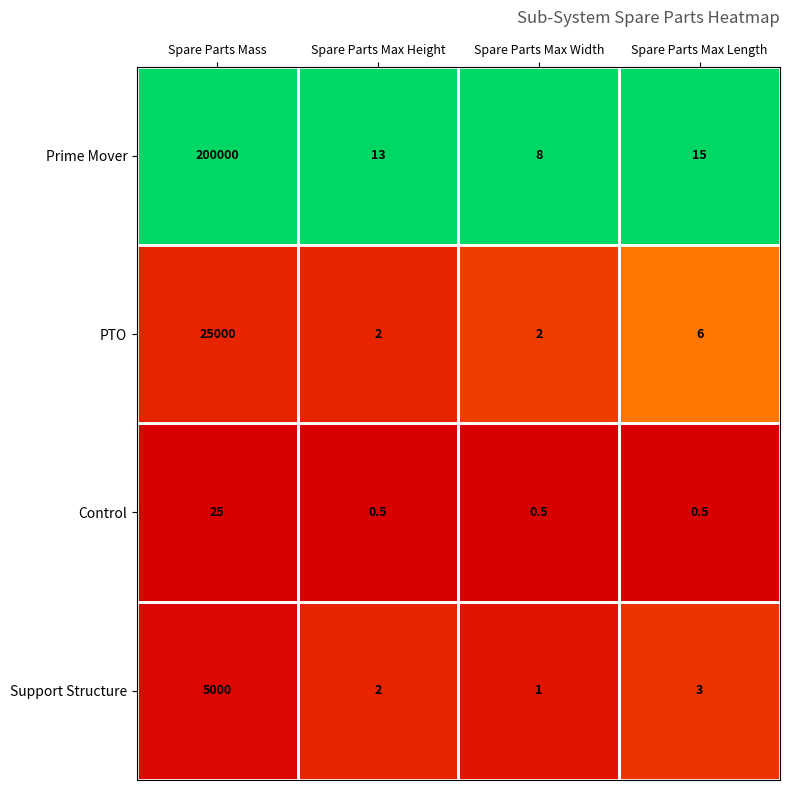

Reading left to right, list all the values displayed in this chart.

Prime Mover: Spare Parts Mass=200000.0	Spare Parts Max Height=13.0	Spare Parts Max Width=8.0	Spare Parts Max Length=15.0
PTO: Spare Parts Mass=25000.0	Spare Parts Max Height=2.0	Spare Parts Max Width=2.0	Spare Parts Max Length=6.0
Control: Spare Parts Mass=25.0	Spare Parts Max Height=0.5	Spare Parts Max Width=0.5	Spare Parts Max Length=0.5
Support Structure: Spare Parts Mass=5000.0	Spare Parts Max Height=2.0	Spare Parts Max Width=1.0	Spare Parts Max Length=3.0